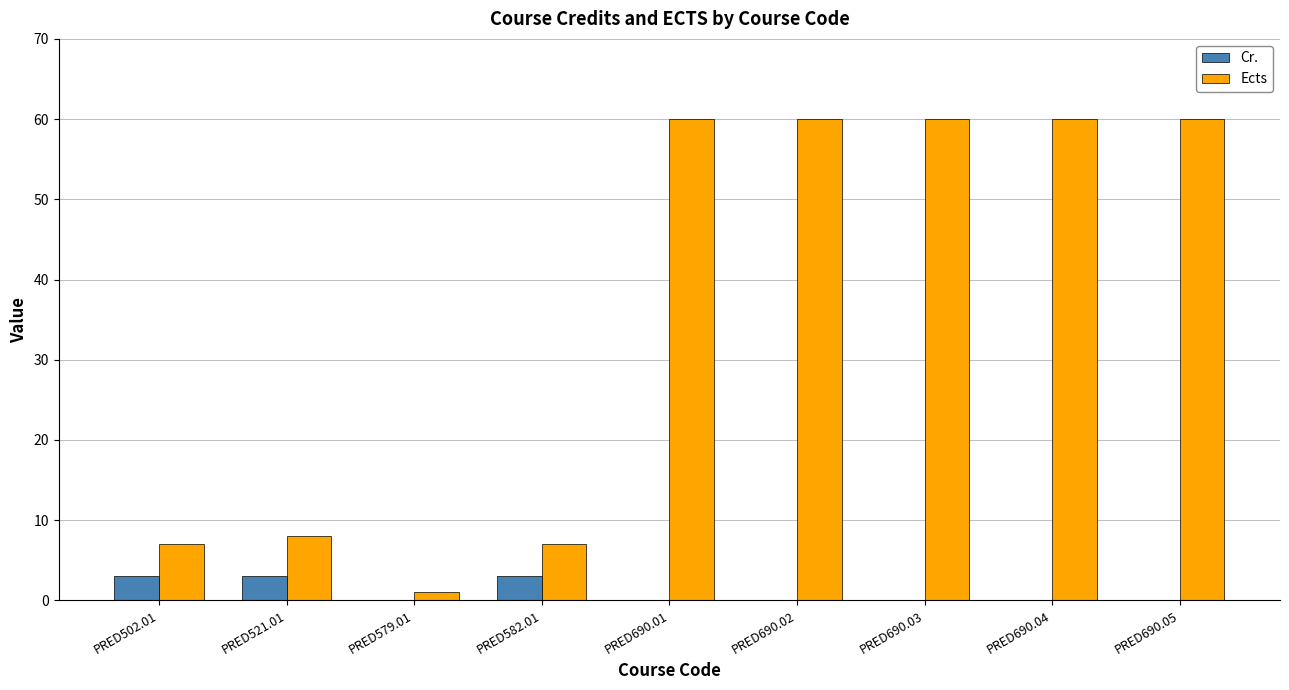

How many data points does each series have?

9